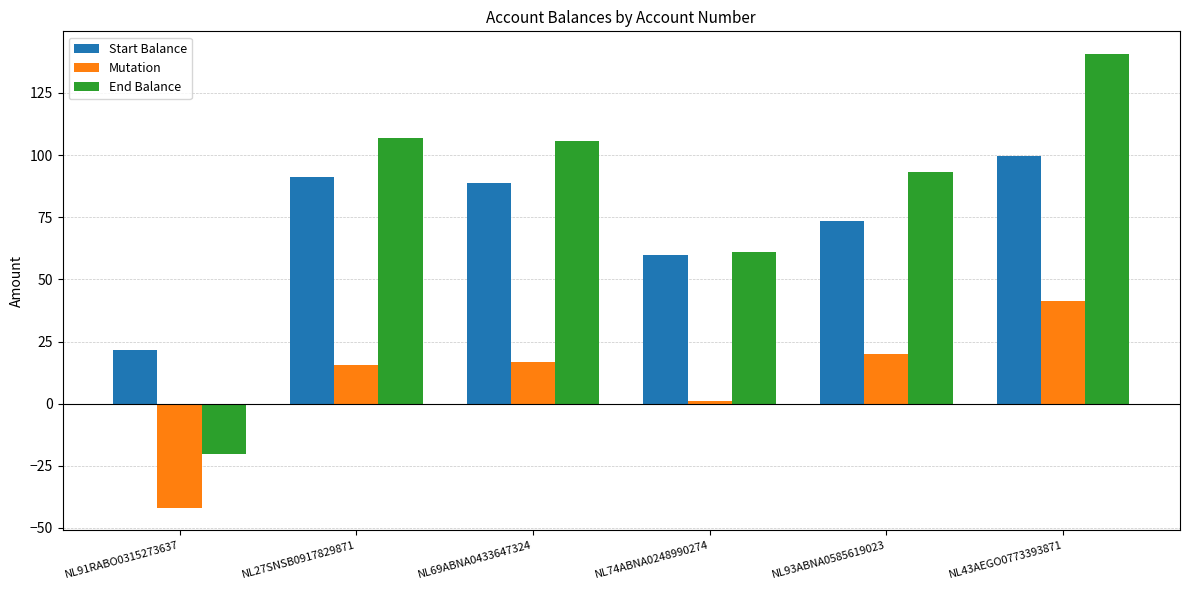

How many values in End Balance are above zero?

5